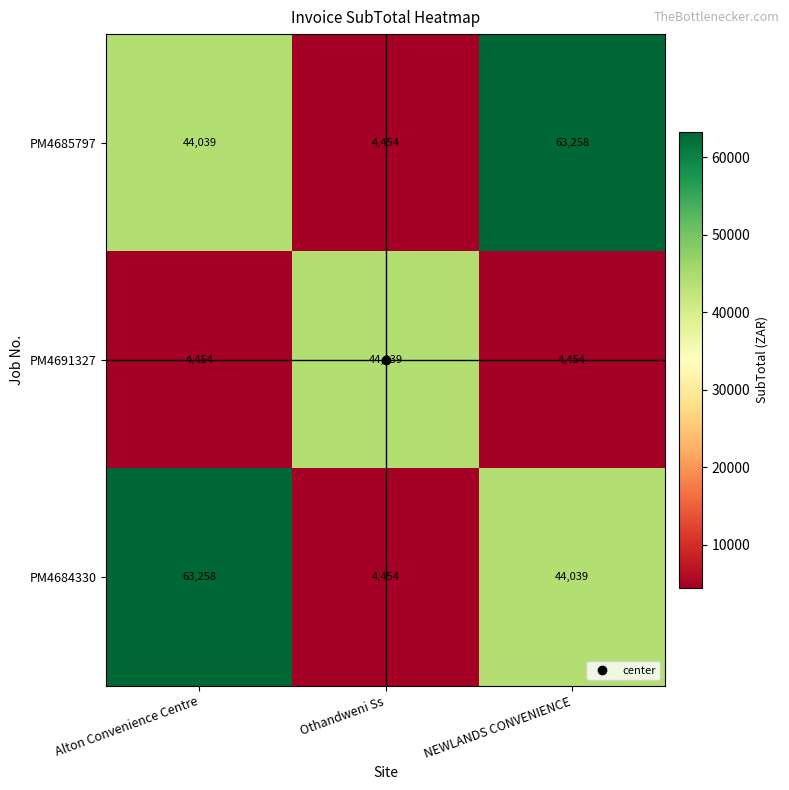

How many series are shown in this chart?

3